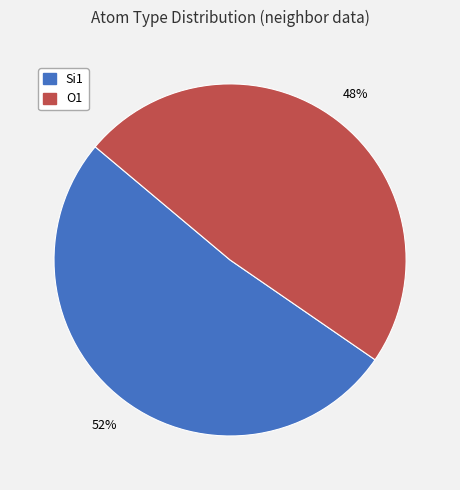

Is there any slice that represents more than half of the pie?

Yes